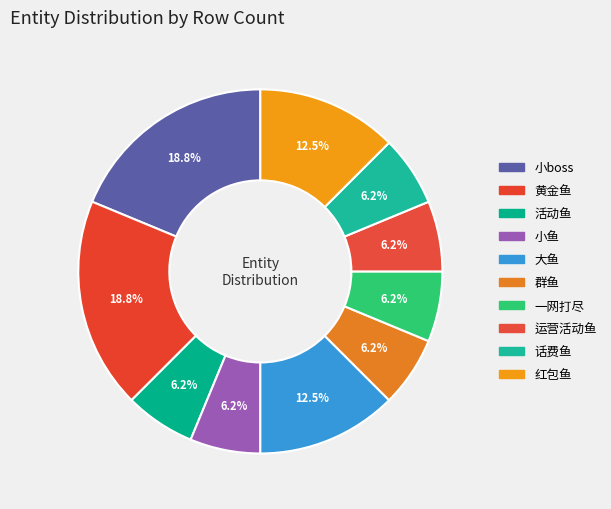

Does 活动鱼 account for over 50% of the chart?

No